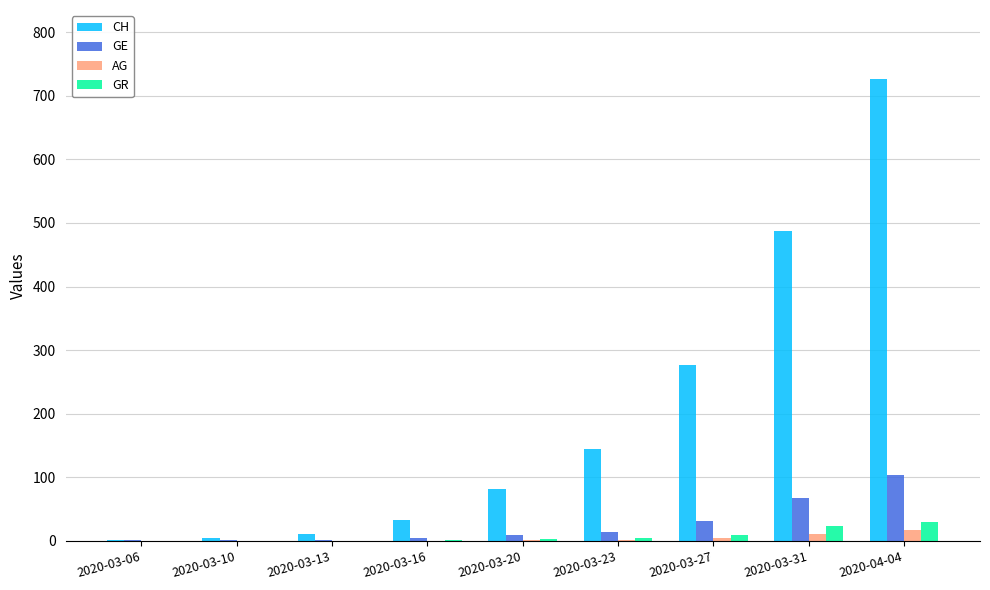

The value of CH at 2020-03-16 is 33. True or false?

True